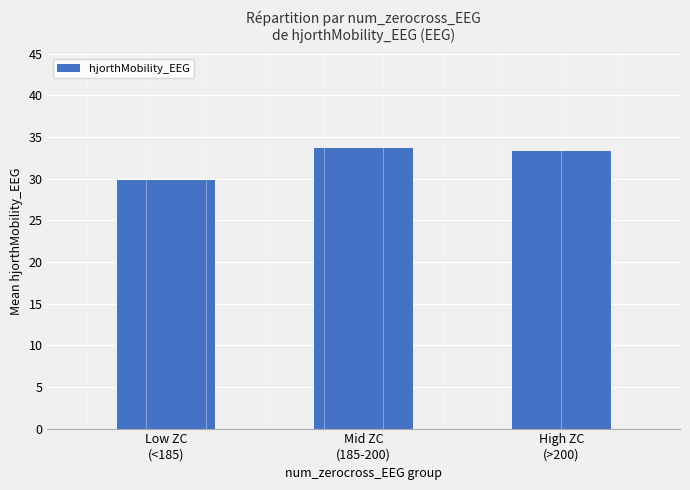

What is the greatest value displayed?

33.6